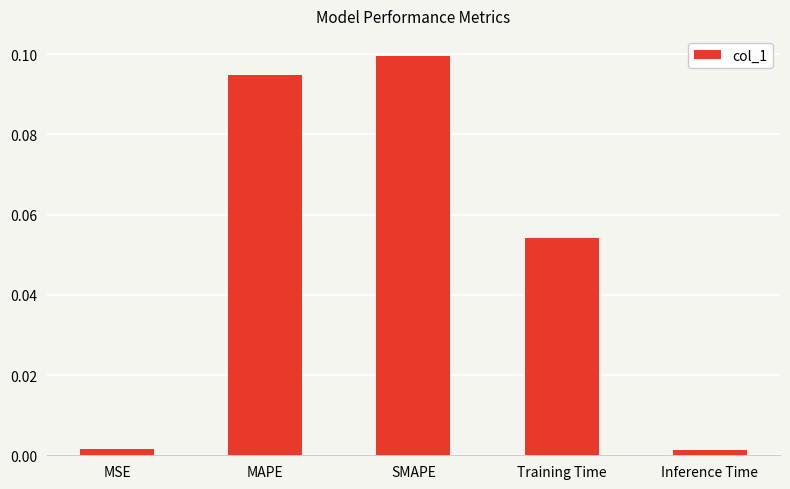

Which has a higher value, Training Time or MSE?

Training Time